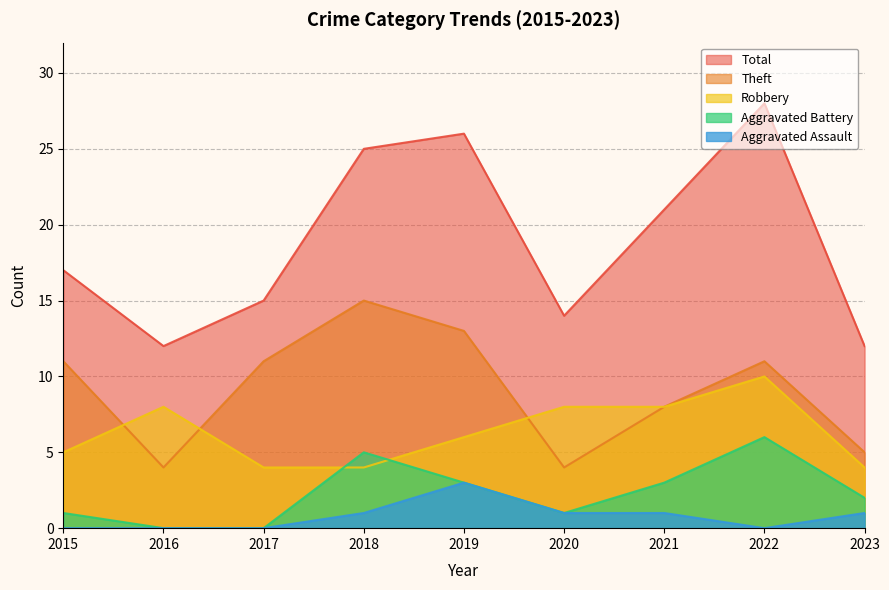

True or false: Total has a value of 36 at 2021.

False